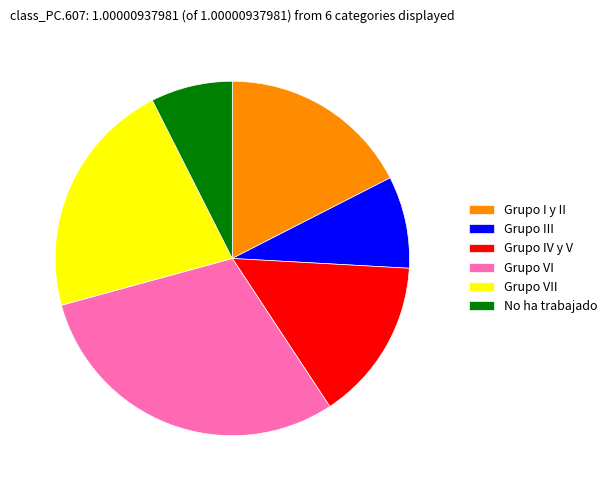

Do Grupo VI and Grupo I y II together represent more than half of the pie?

No